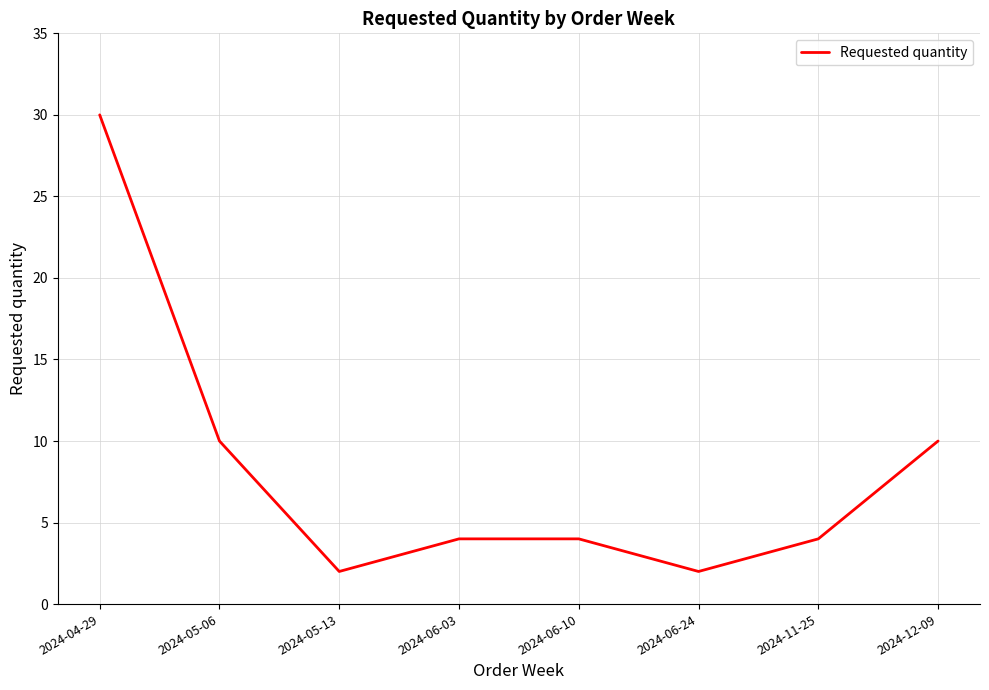

Reading left to right, what are all the values shown in this chart?

2024-04-29=30	2024-05-06=10	2024-05-13=2	2024-06-03=4	2024-06-10=4	2024-06-24=2	2024-11-25=4	2024-12-09=10